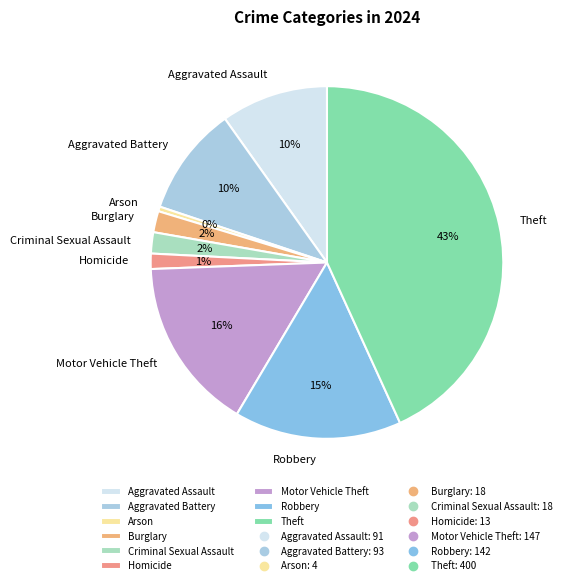

Is there any slice that represents more than half of the pie?

No